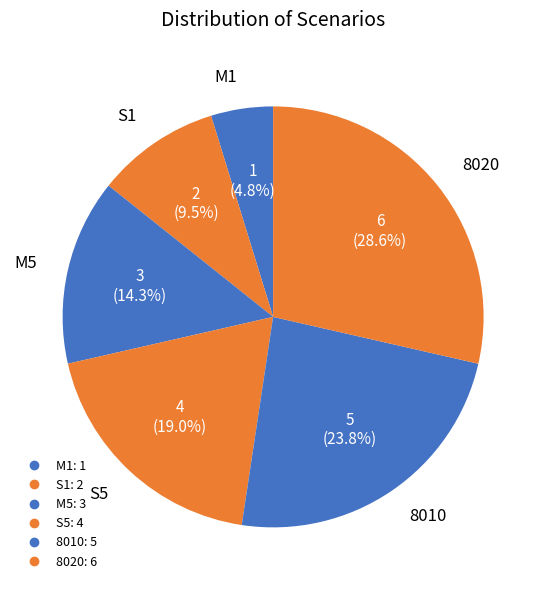

To the nearest percent, what is the average slice percentage?

17%